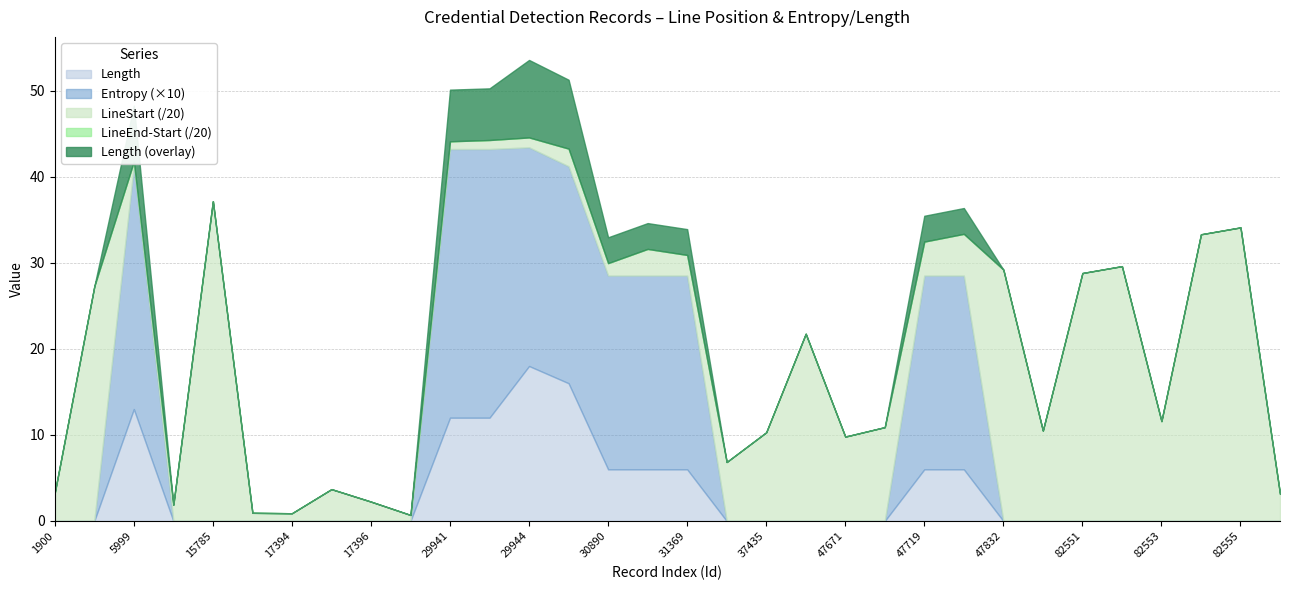

Which series has the widest spread of values?

LineStart